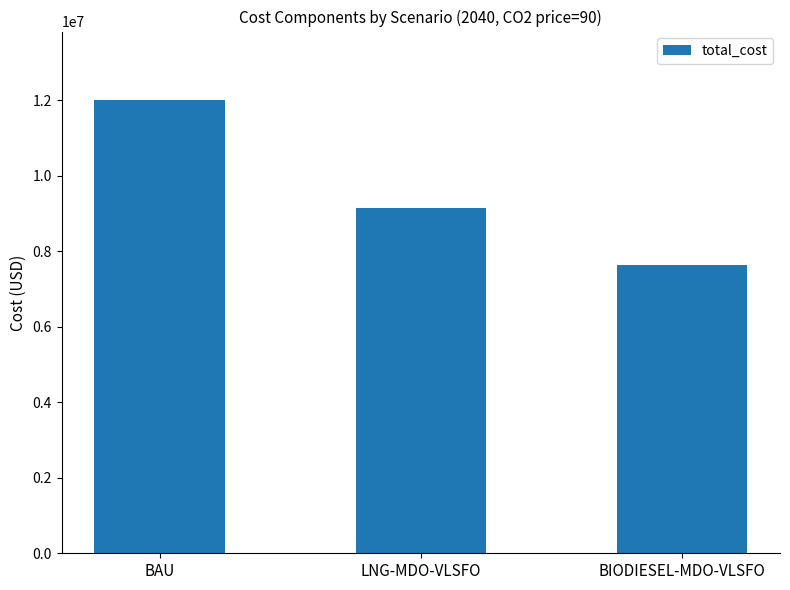

How many values are below 9143591?

1